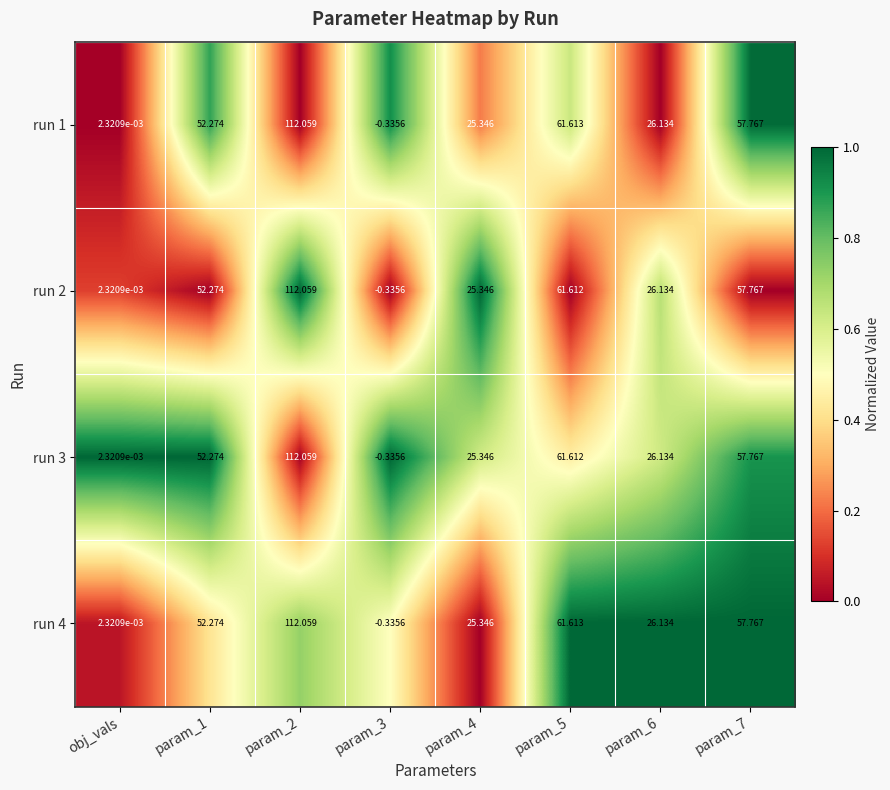

Is the value of run 4 at obj_vals greater than the value of run 3 at param_5?

No